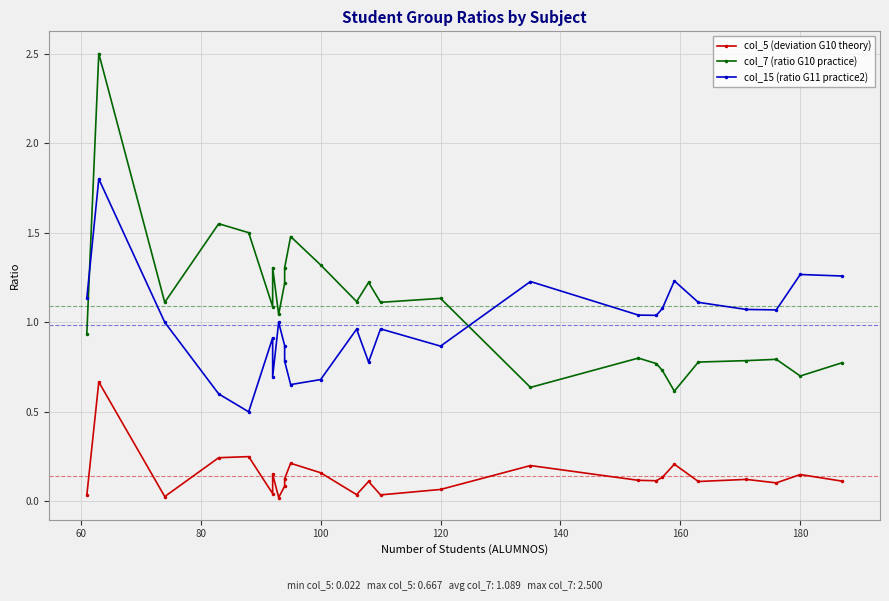

What position from the right is 60?

25